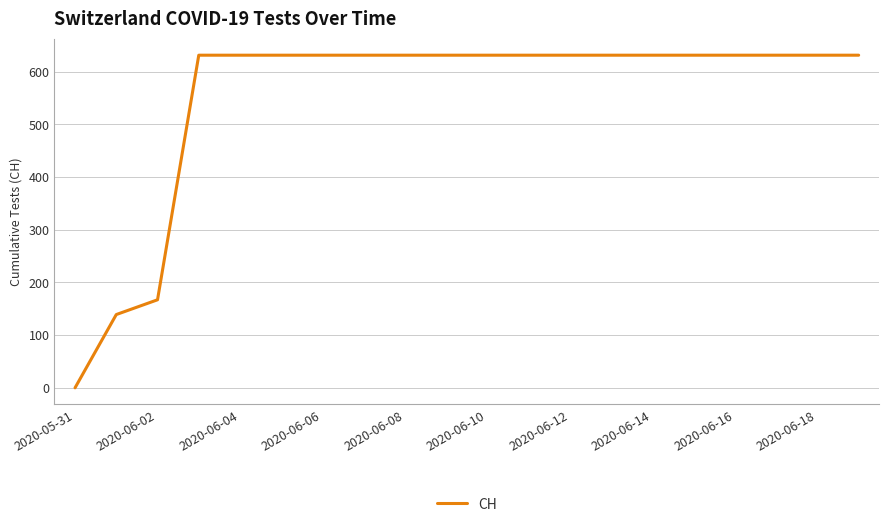

What is the difference between the maximum and minimum values?

631